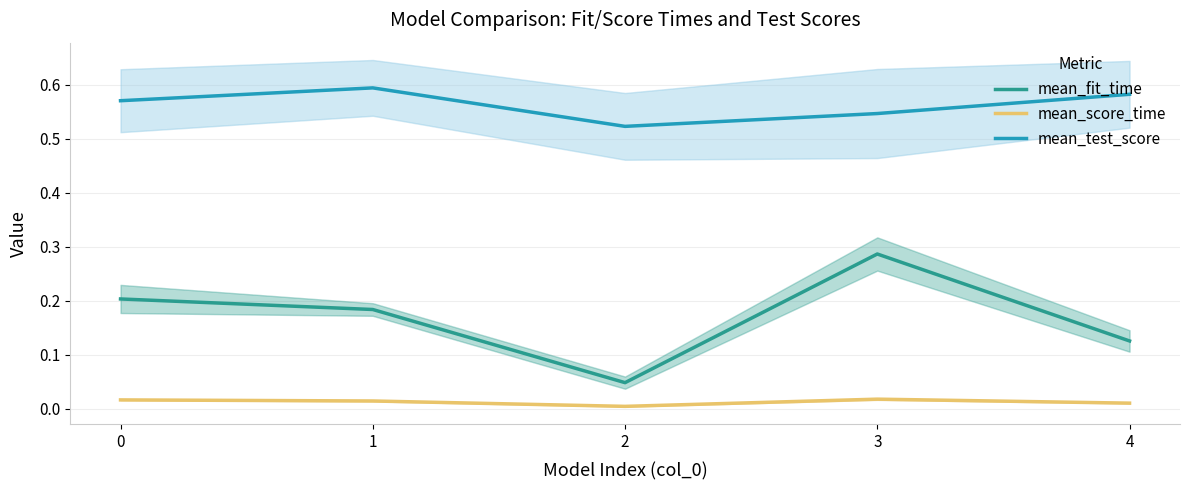

Which series has the largest range (max minus min)?

mean_fit_time